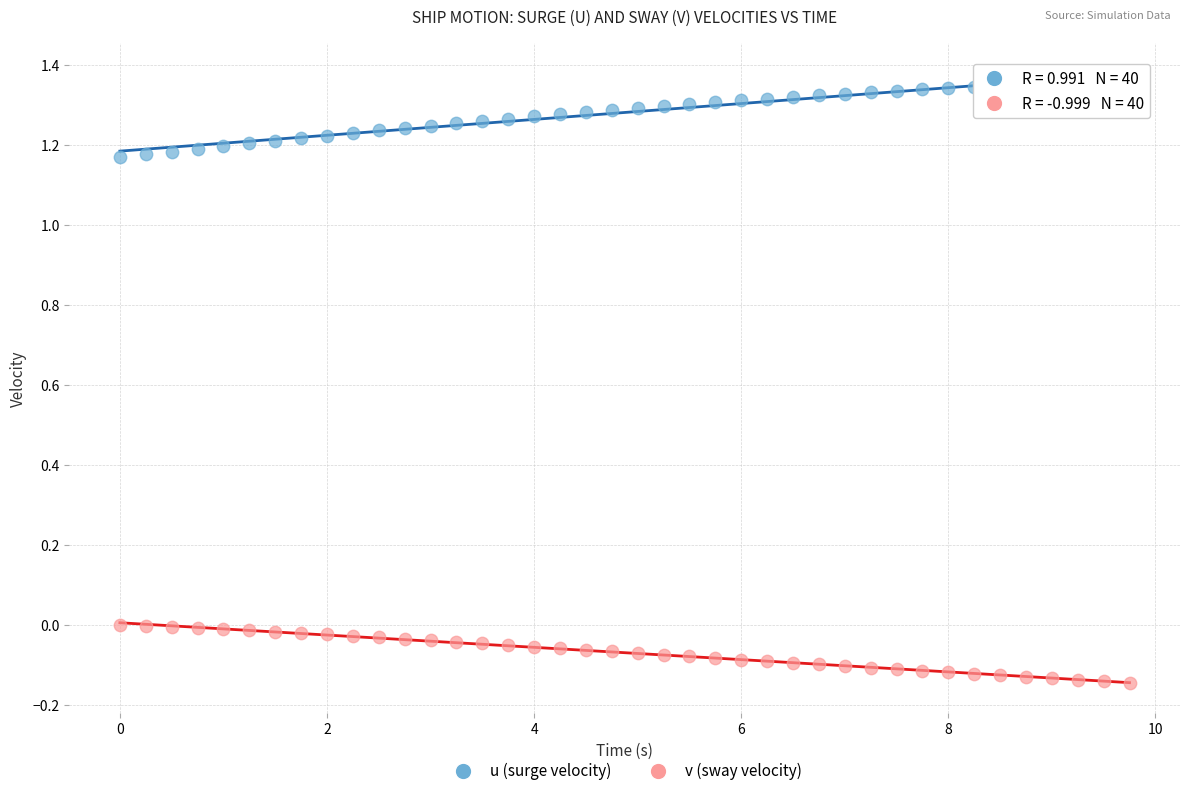

Which series reaches the maximum Y coordinate?

u (surge velocity)